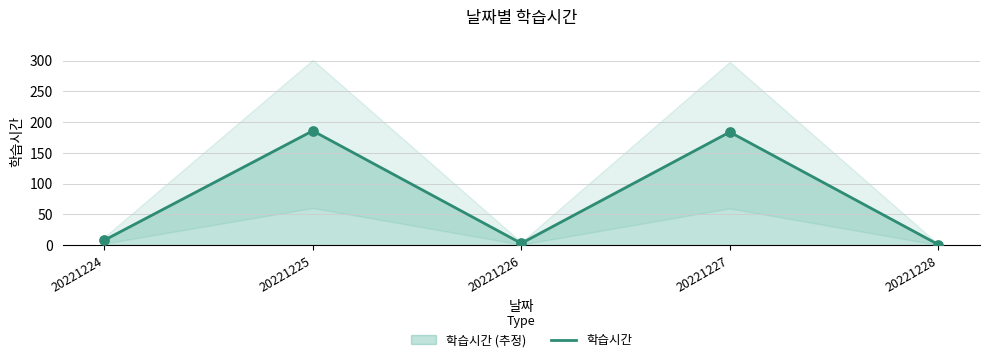

What is the ratio of the value at 20221228 to the value at 20221224?

0.1